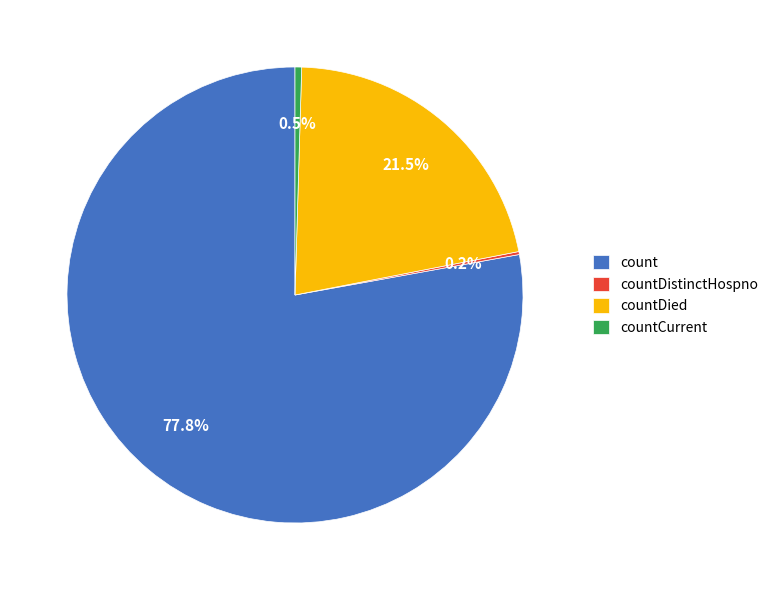

What percentage do count and countCurrent together represent?

78.3%